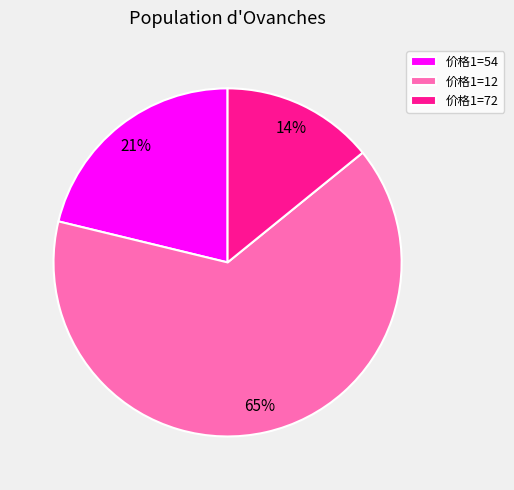

Which category has the biggest portion of the pie?

价格1=12